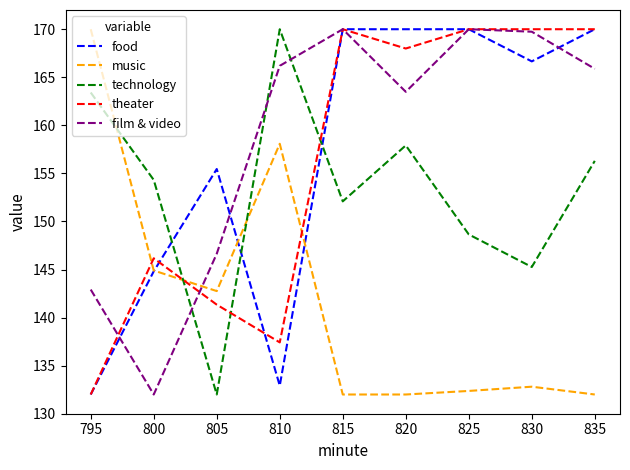

Where is music nearest to the value 151?

800